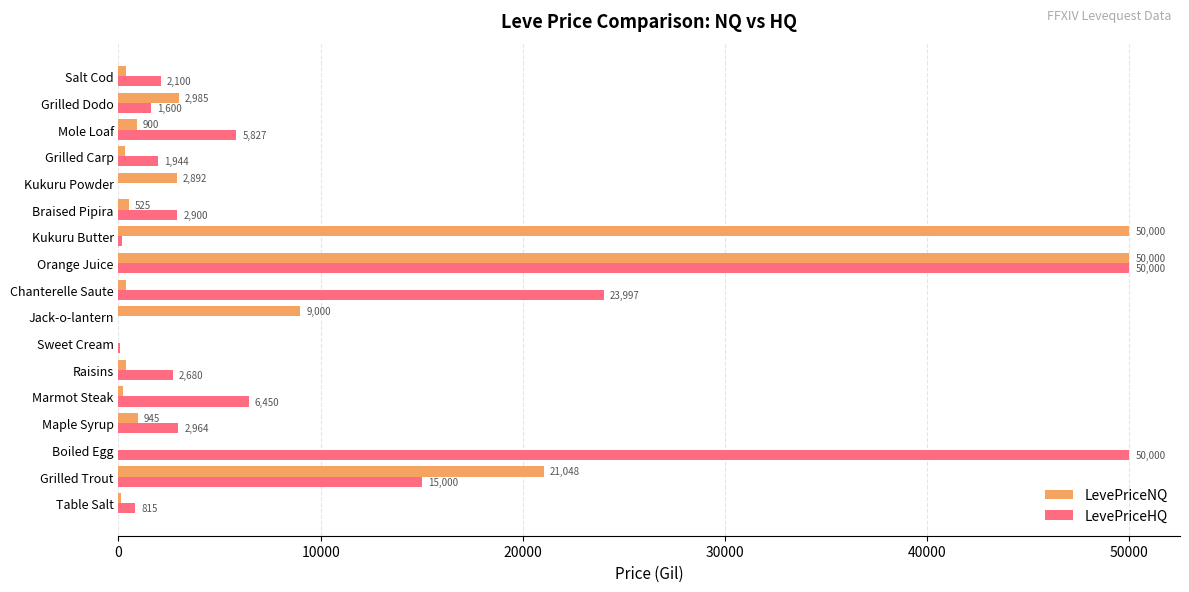

Which series changed the most between Sweet Cream and Salt Cod?

LevePriceHQ